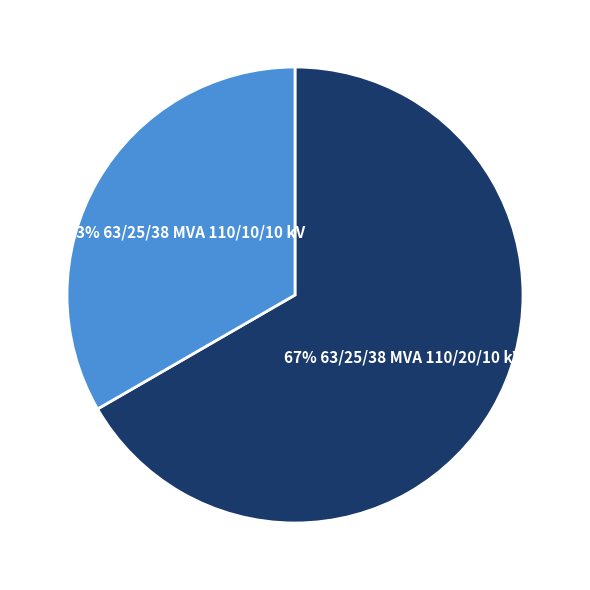

Is there a majority slice in this chart?

Yes